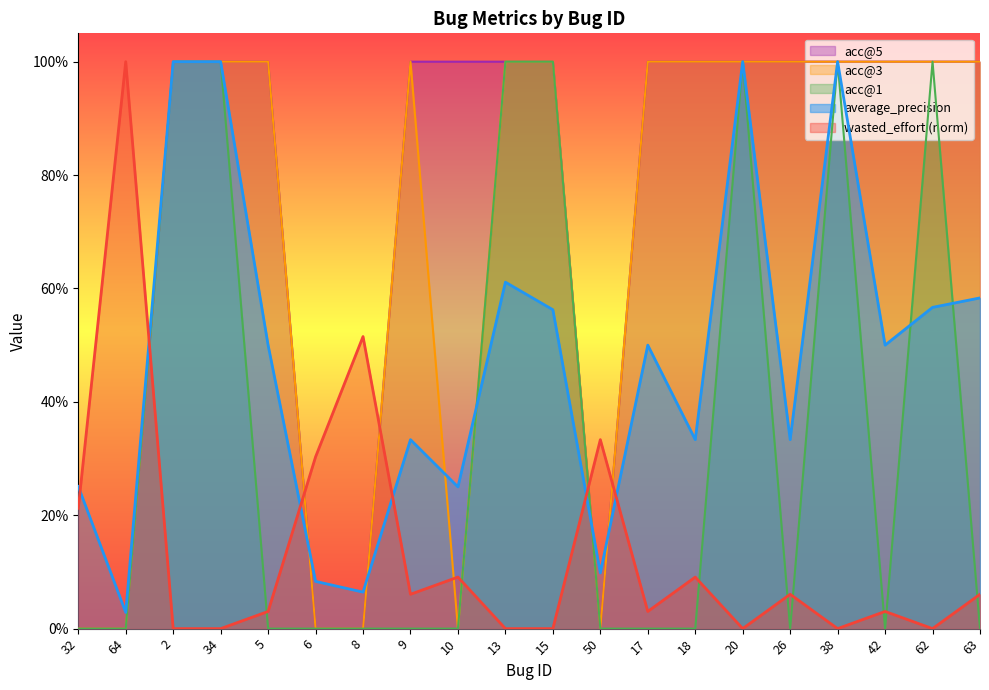

What is the highest value of the acc@5 series?

1.0